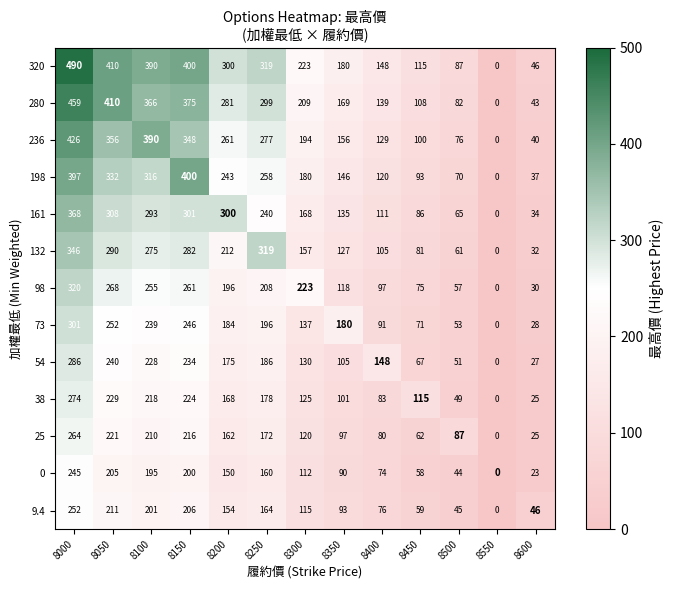

List the labels in order of 54 value, largest first.

8000, 8050, 8150, 8100, 8250, 8200, 8400, 8300, 8350, 8450, 8500, 8600, 8550